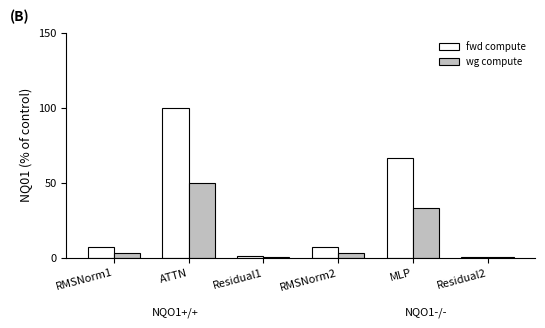

What is the minimum value shown in the chart?

0.8